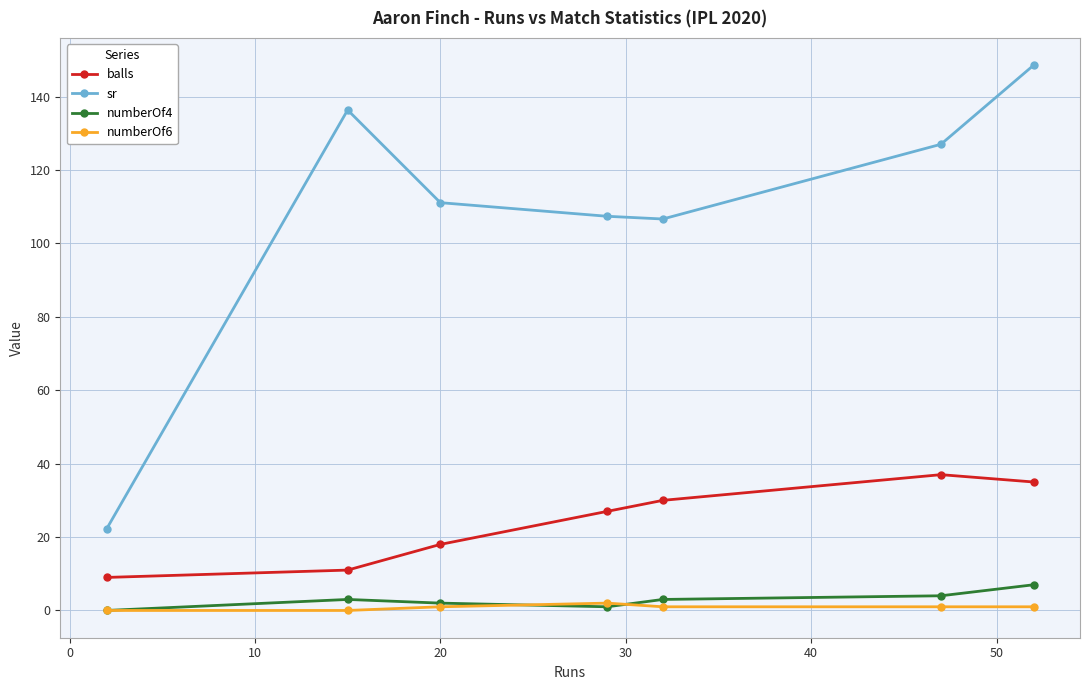

Which series has the largest total across all categories?

sr